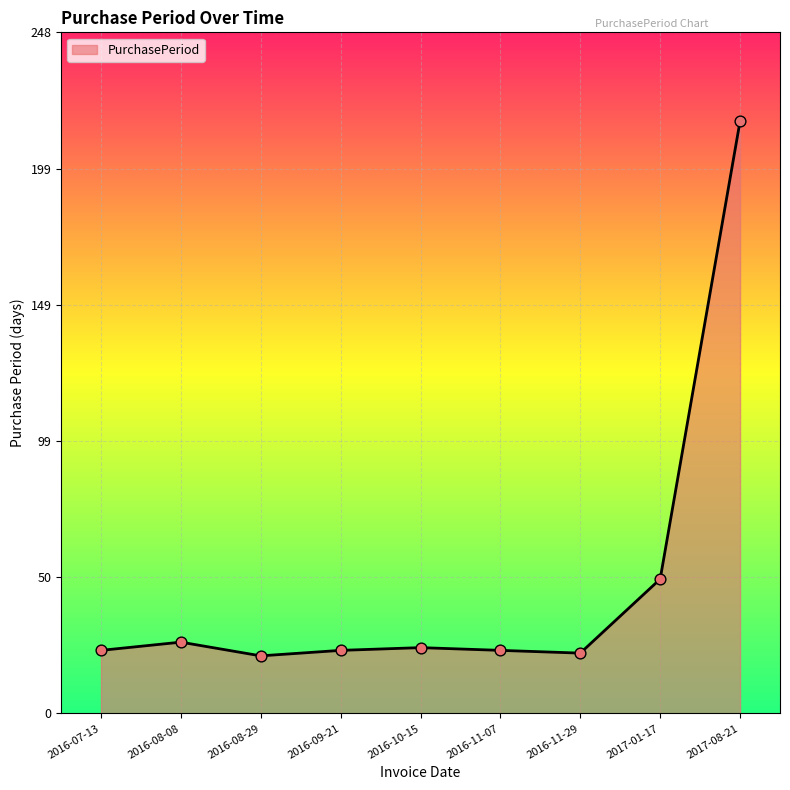

Approximately how many times larger is the value at 2016-10-15 compared to 2016-09-21?

1.0